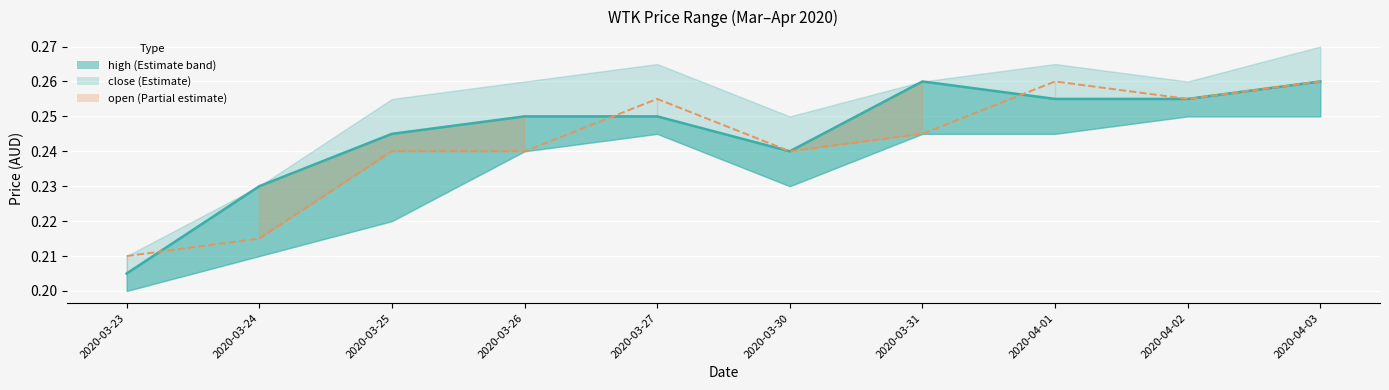

Read the low value at 2020-03-27.

0.2